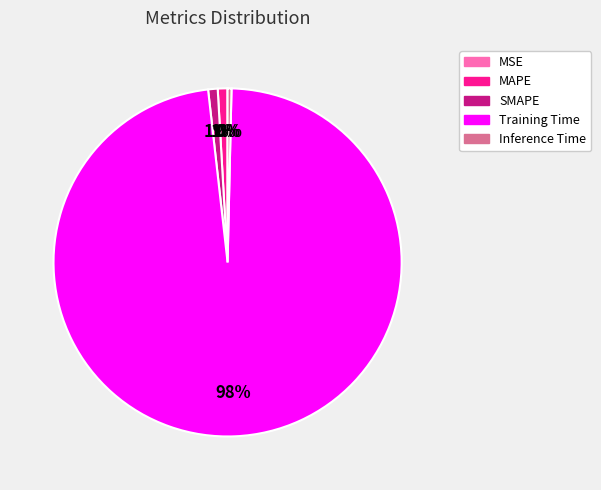

True or false: Inference Time accounts for 0% of the total.

True